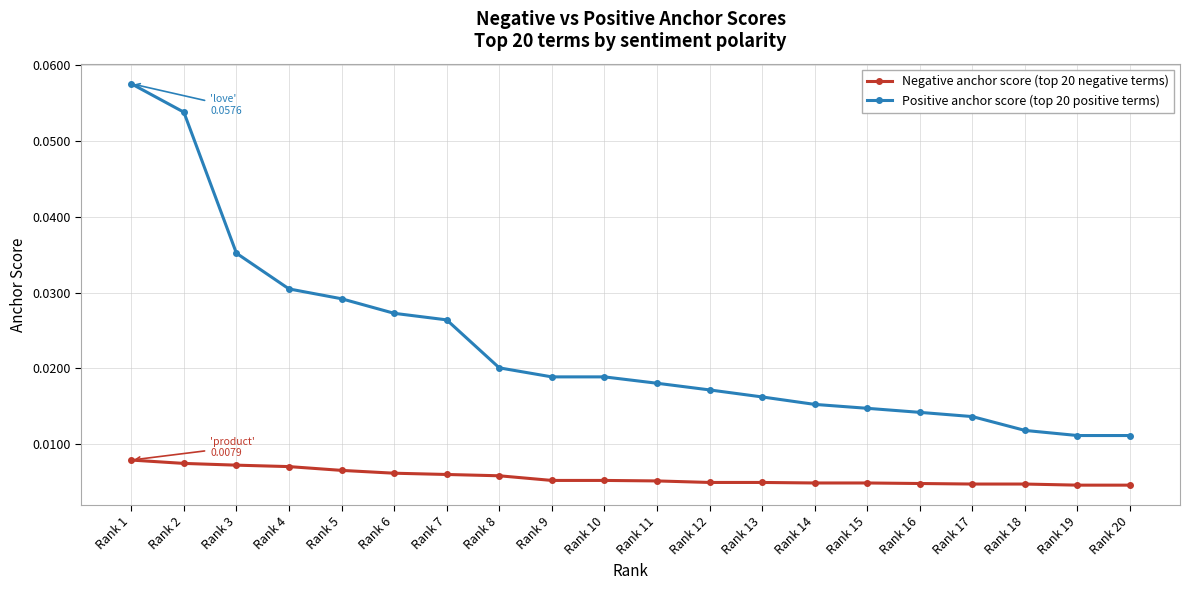

At which category does the chart reach its peak across all series?

Rank 1